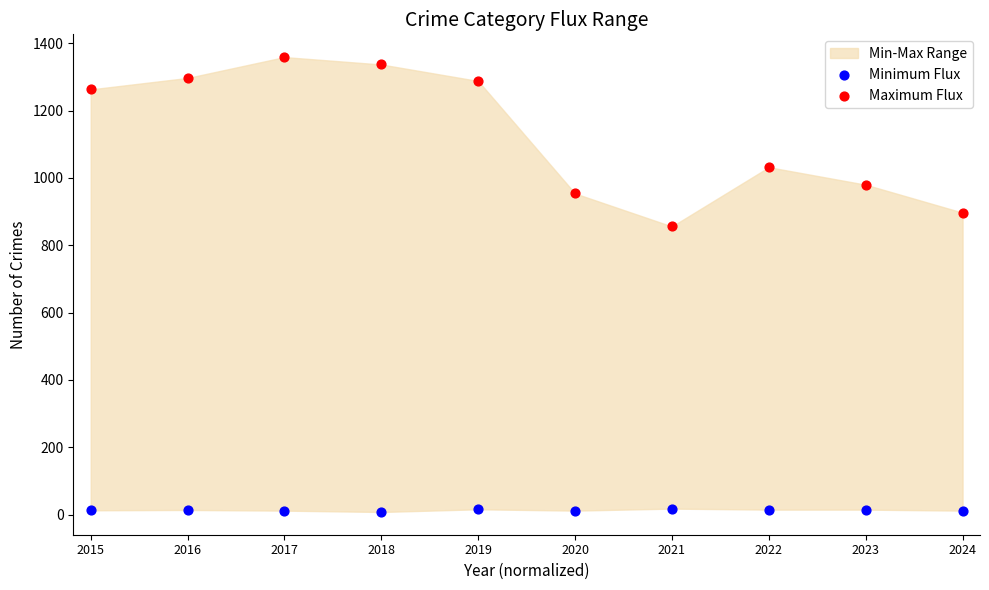

Which series contains the lowest Y value?

Minimum Flux